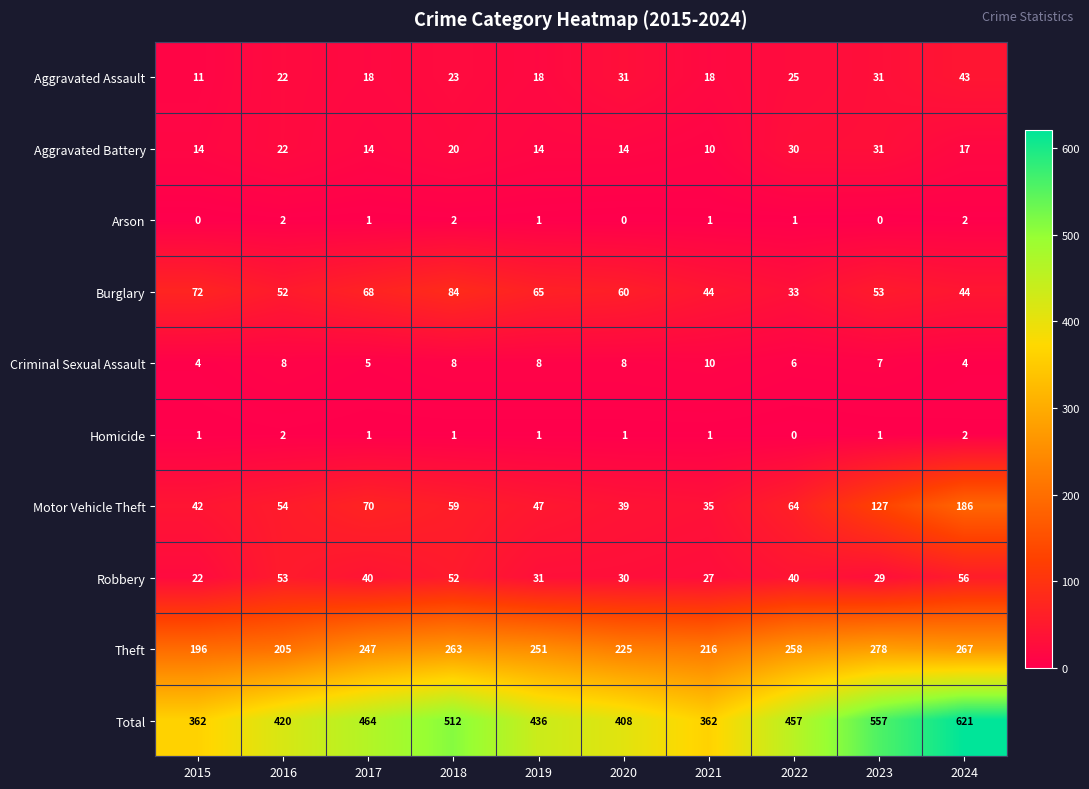

Is it true that Burglary equals 60 at 2020?

True